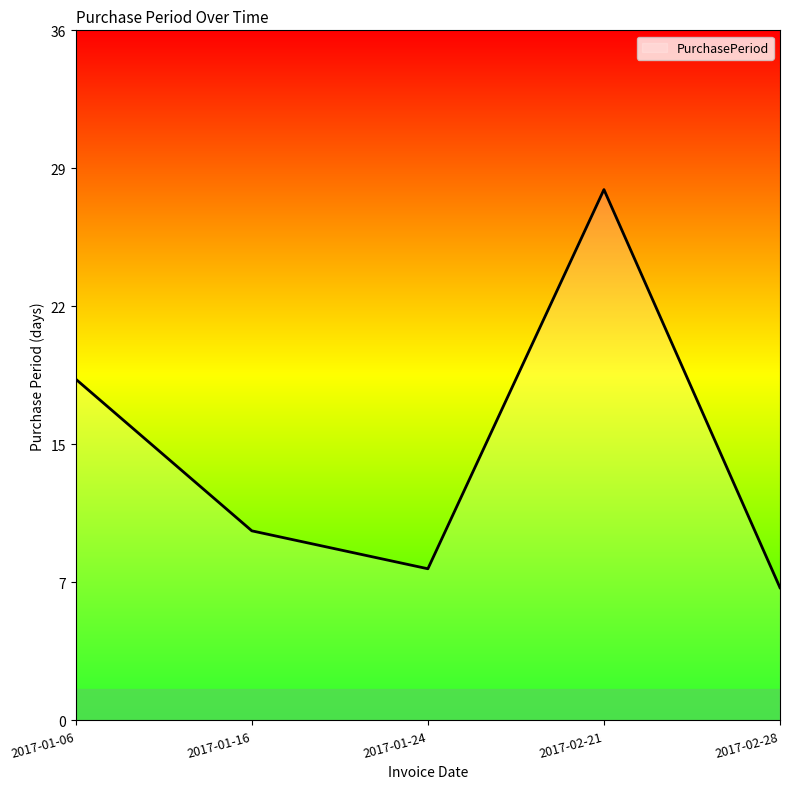

Does the chart display data point markers on the line(s)?

No